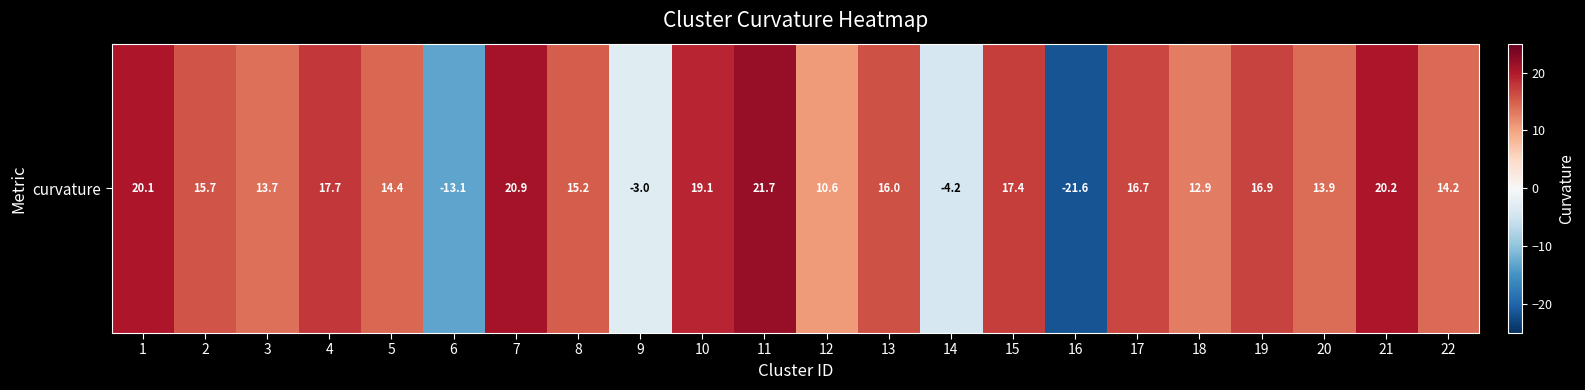

The value at 14 is -5.8. True or false?

False